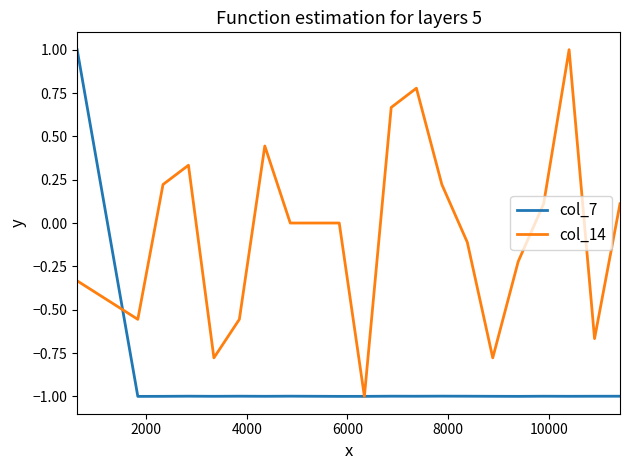

What is the maximum value for col_14?

1.0